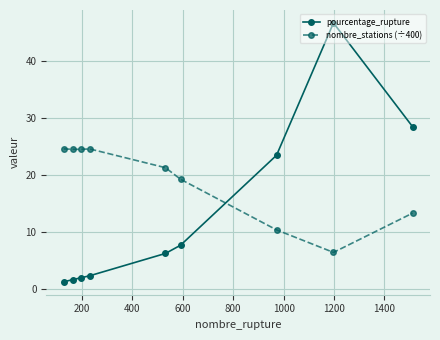

At how many categories does at least one series exceed 21?

8